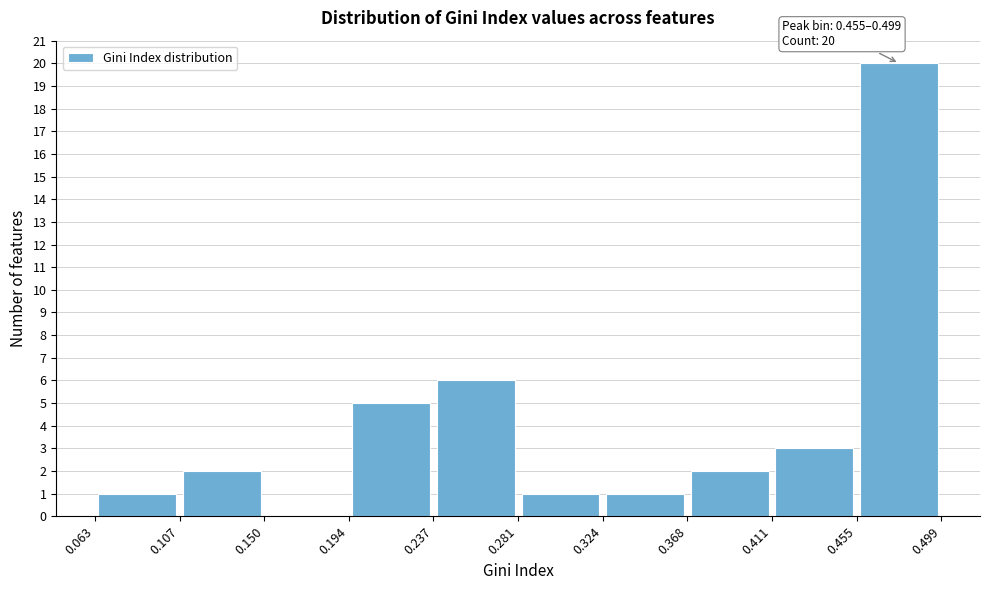

Which range on the x-axis has the tallest bar?

0.455 to 0.499